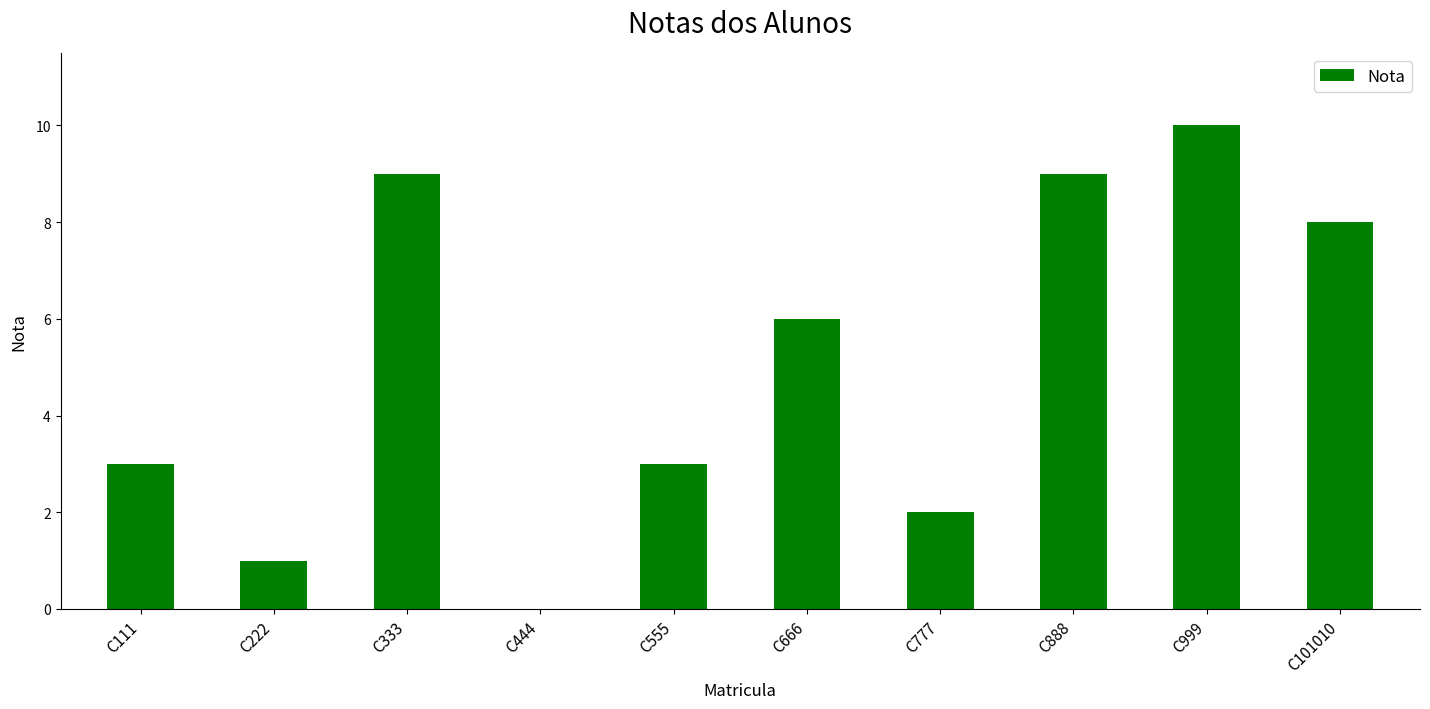

What is the maximum value shown in the chart?

10